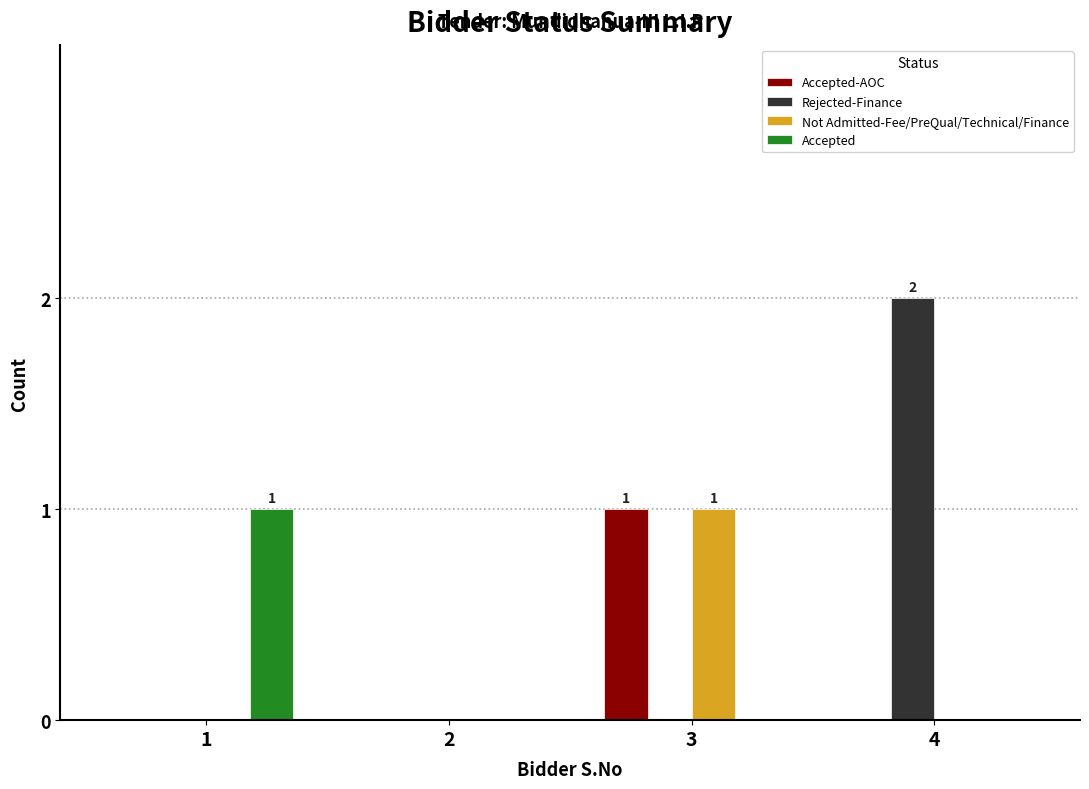

What is the difference between the Accepted values at 3 and 1?

1